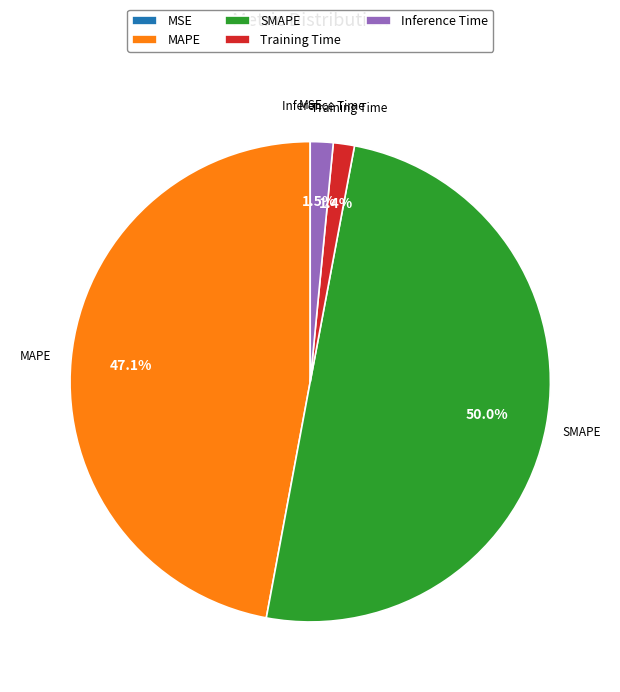

Between SMAPE and MAPE, which is larger?

SMAPE